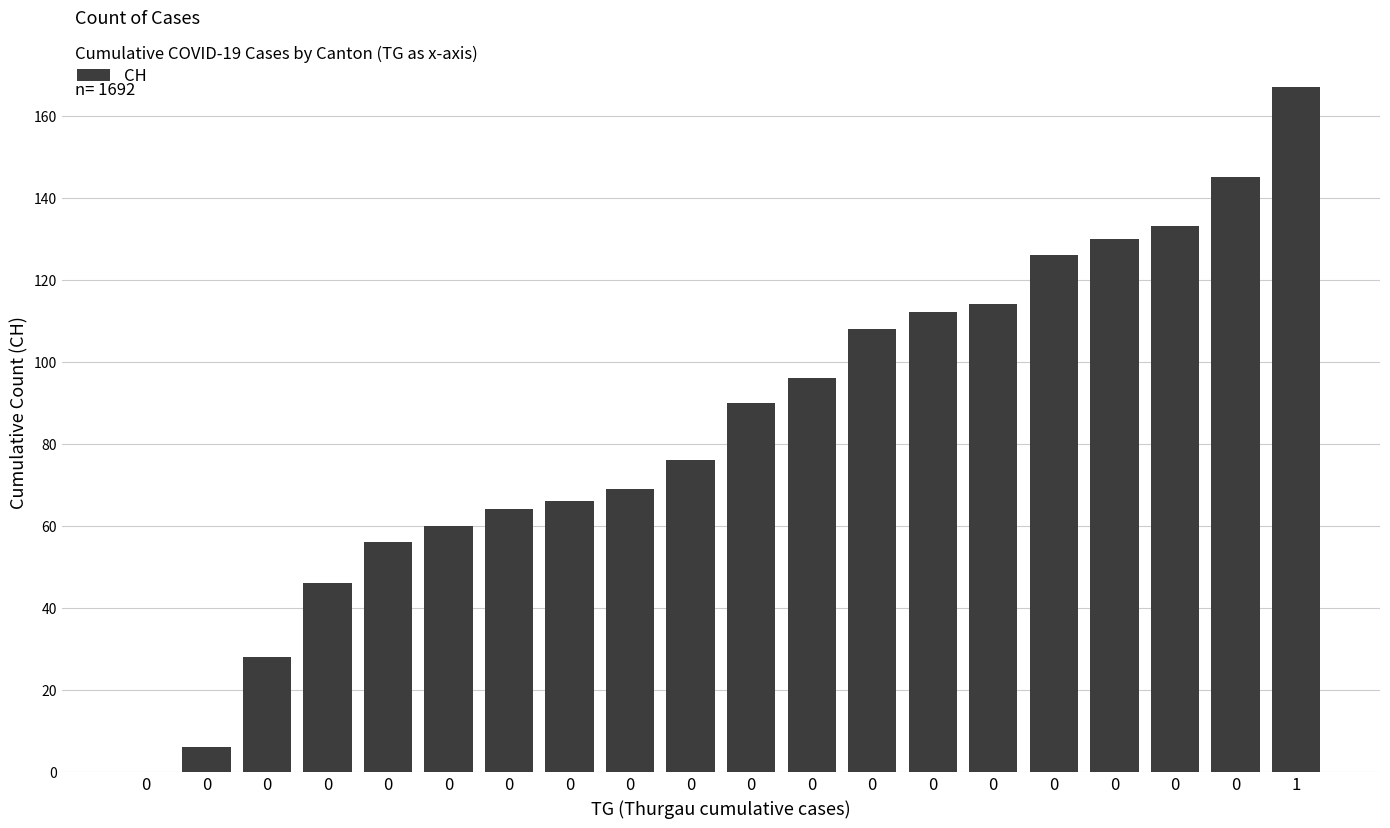

Count the number of data series in this chart.

1